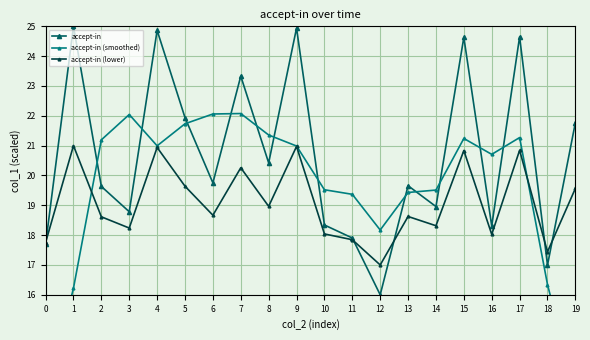

Where is accept-in nearest to the value 20?

6